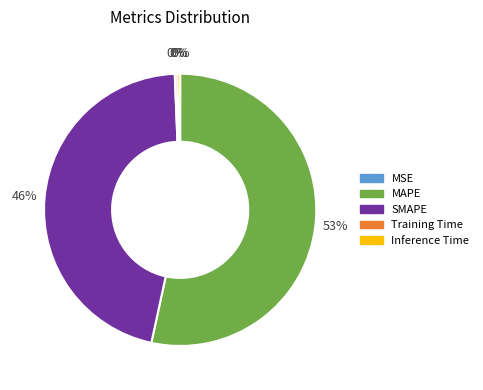

True or false: Training Time accounts for 0% of the total.

True